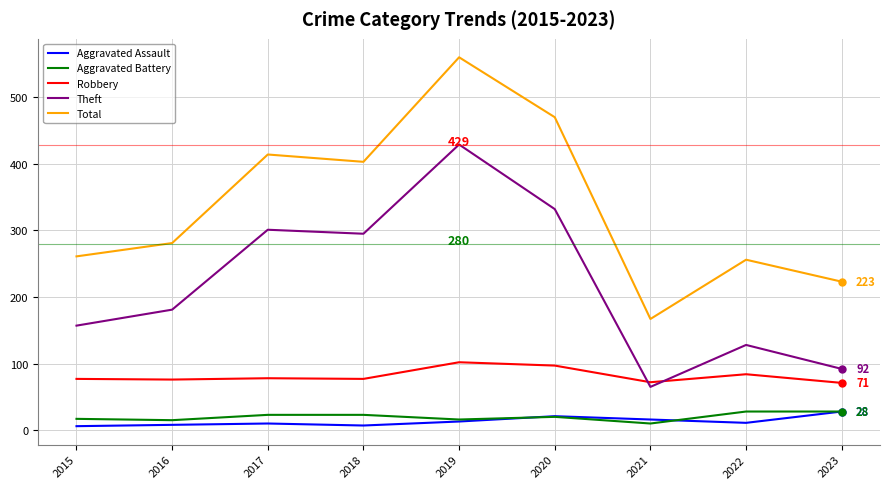

What is the difference between the second highest and second lowest values in the Robbery series?

25